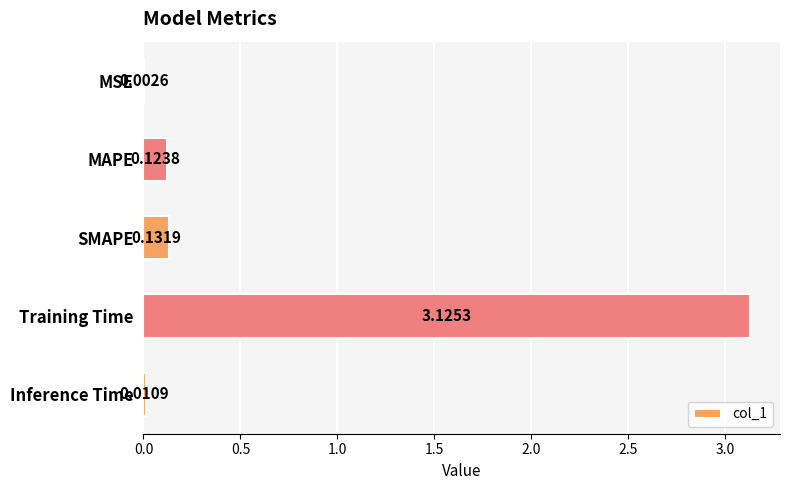

What is the sum of the values at Training Time and SMAPE?

3.3